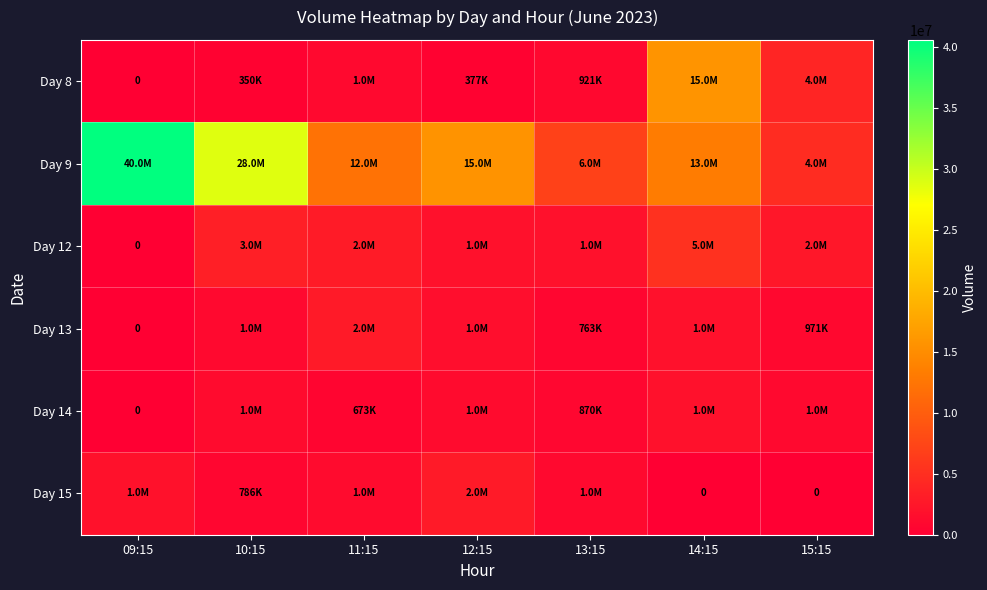

Read the Day 15 value at 13:15, to the nearest 10.

1076290